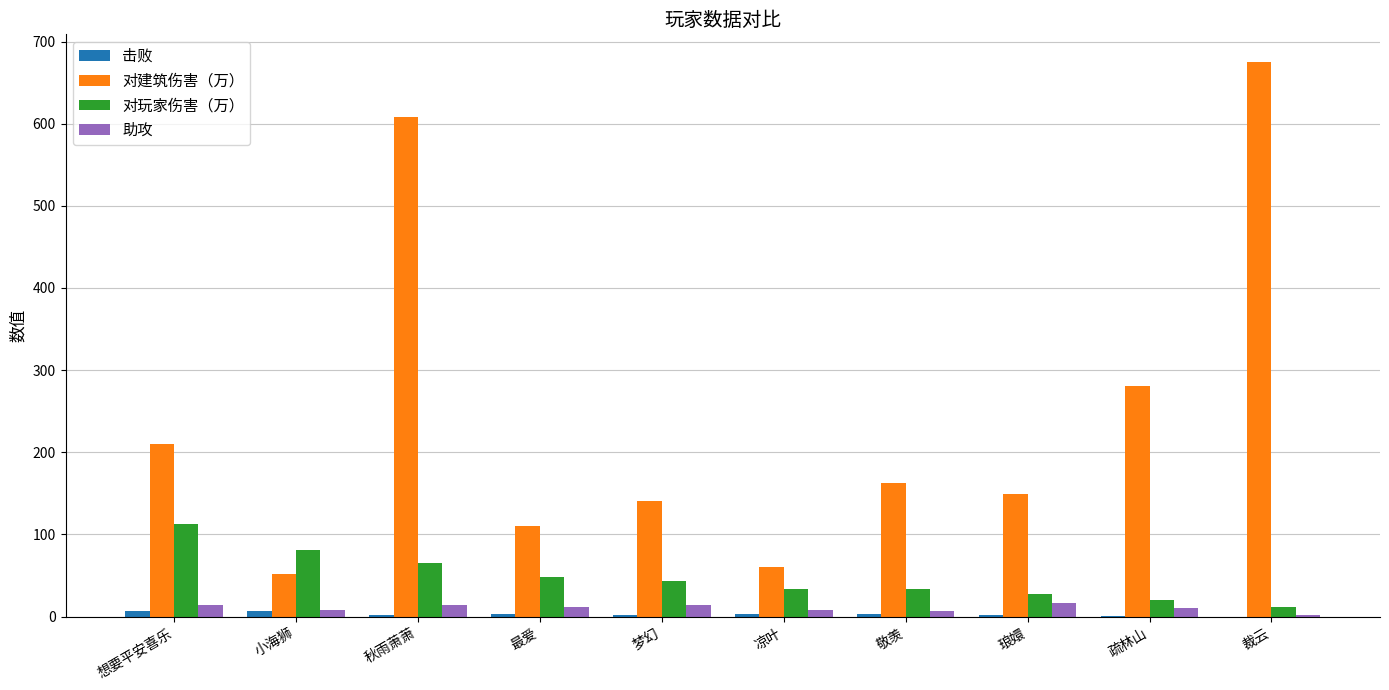

How many series are shown in this chart?

4